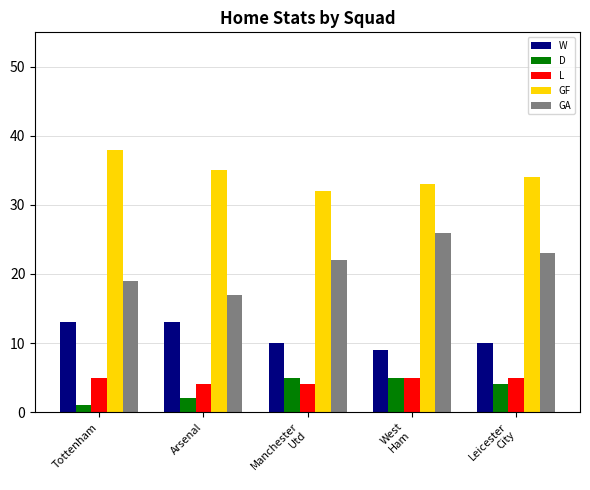

Reading left to right, extract all data points from this chart.

W: Tottenham=13	Arsenal=13	Manchester
Utd=10	West
Ham=9	Leicester
City=10
D: Tottenham=1	Arsenal=2	Manchester
Utd=5	West
Ham=5	Leicester
City=4
L: Tottenham=5	Arsenal=4	Manchester
Utd=4	West
Ham=5	Leicester
City=5
GF: Tottenham=38	Arsenal=35	Manchester
Utd=32	West
Ham=33	Leicester
City=34
GA: Tottenham=19	Arsenal=17	Manchester
Utd=22	West
Ham=26	Leicester
City=23